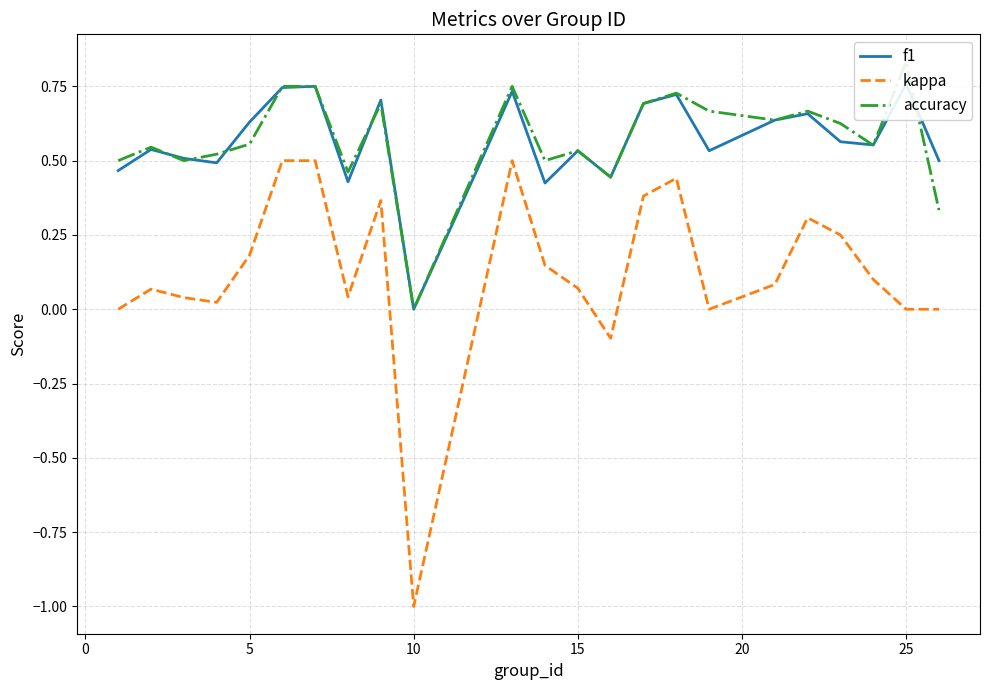

Reading left to right, list all the values displayed in this chart.

f1: 0.5	0.5	0.5	0.5	0.6	0.7	0.8	0.4	0.7	0.0	0.5	0.7	0.4	0.5	0.4	0.7	0.7	0.5	0.6	0.7	0.6	0.6	0.8	0.5
kappa: 0.0	0.1	0.0	0.0	0.2	0.5	0.5	0.0	0.4	-1.0	0.0	0.5	0.1	0.1	-0.1	0.4	0.4	0.0	0.1	0.3	0.2	0.1	0.0	0.0
accuracy: 0.5	0.5	0.5	0.5	0.6	0.8	0.8	0.5	0.7	0.0	0.5	0.8	0.5	0.5	0.4	0.7	0.7	0.7	0.6	0.7	0.6	0.6	0.8	0.3